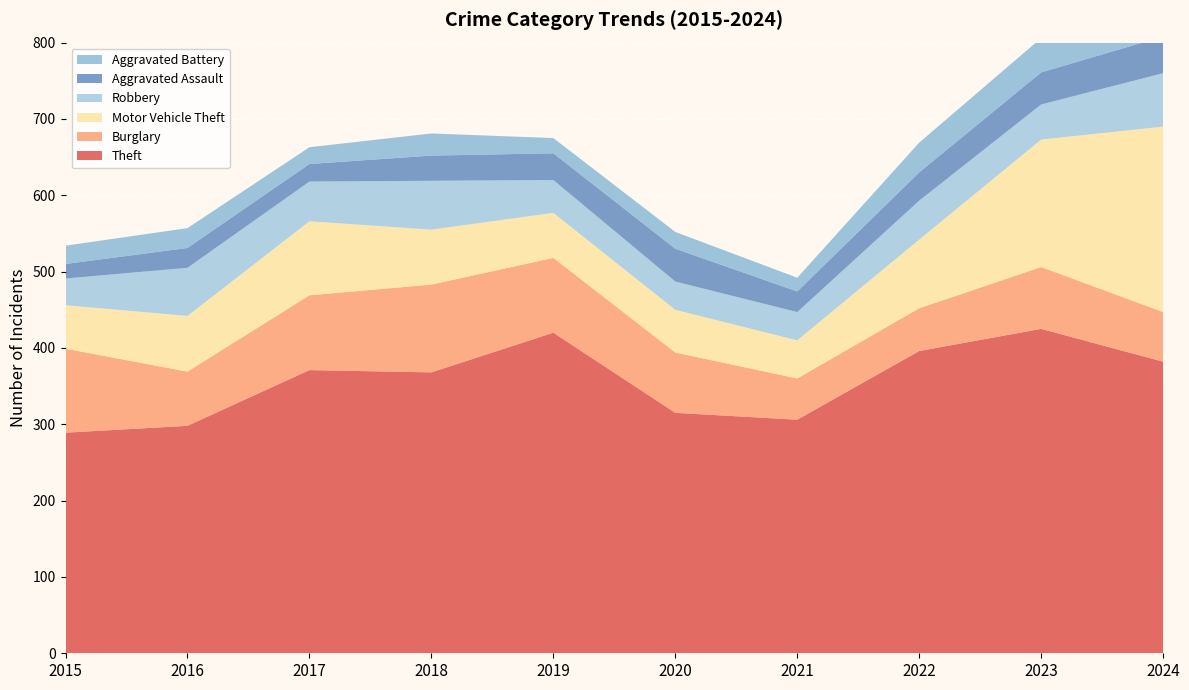

Reading left to right, extract all data points from this chart.

Theft: 289	298	371	368	420	315	306	396	425	382
Burglary: 110	71	98	115	98	79	54	56	81	65
Motor Vehicle Theft: 57	73	97	72	59	56	50	90	167	243
Robbery: 35	63	52	64	43	37	37	51	46	70
Aggravated Assault: 19	26	23	33	35	43	27	37	42	48
Aggravated Battery: 24	26	22	29	20	22	18	39	45	28